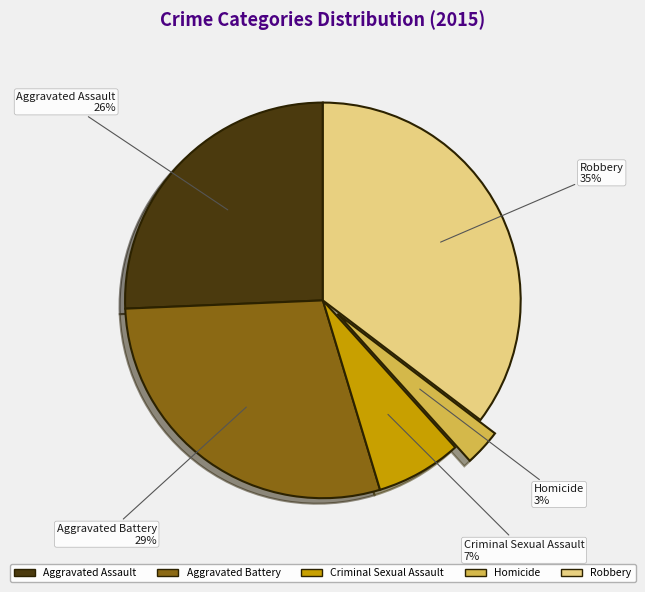

Is Homicide the majority of the pie?

No